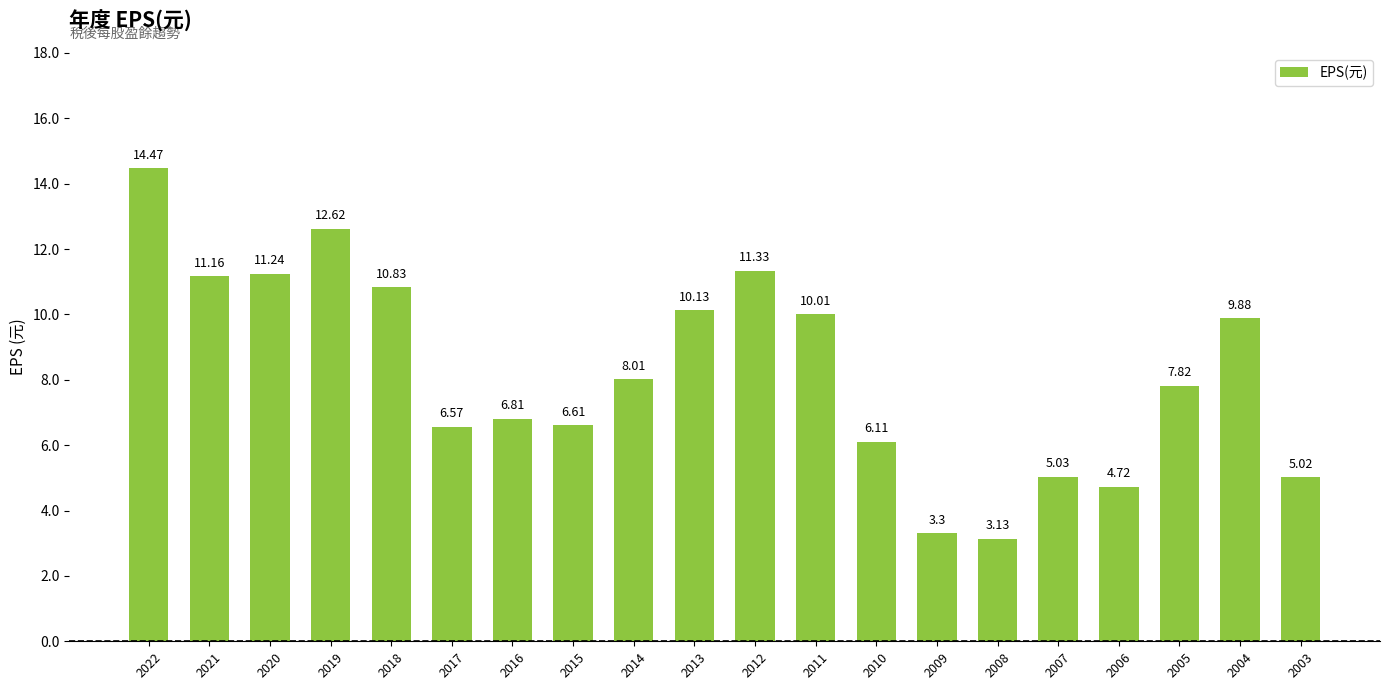

The value at 2021 is 11.2. True or false?

True